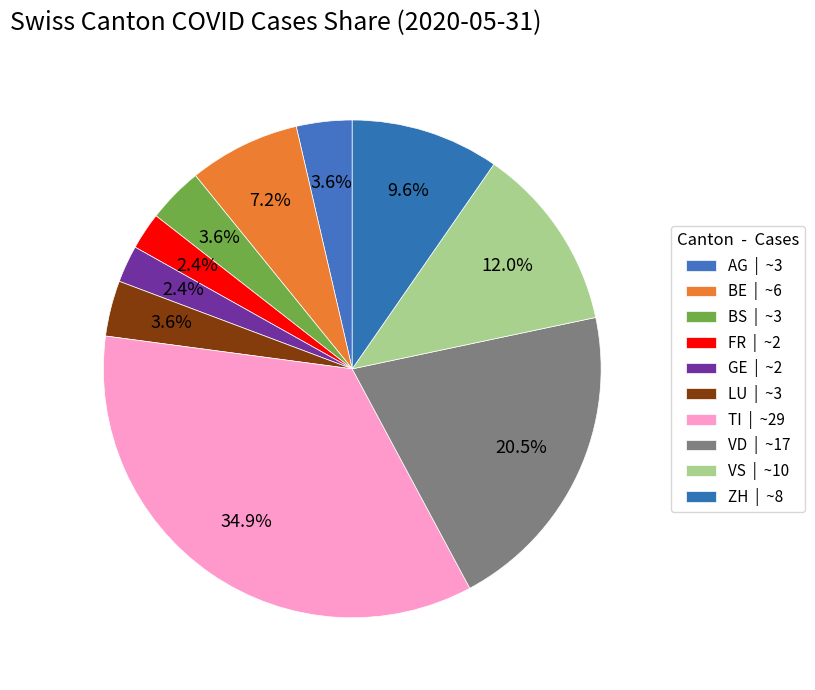

How many segments does this pie chart have?

10